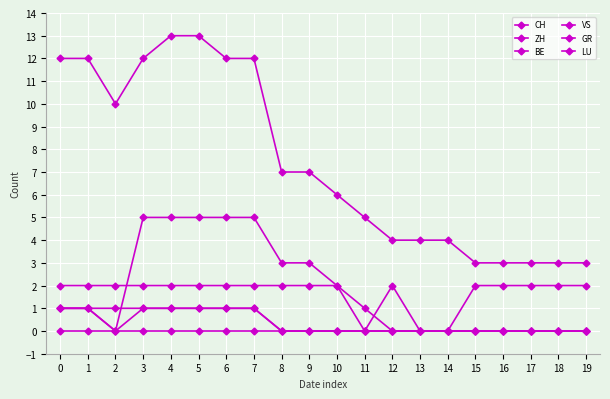

What is the sum of all ZH values?

7